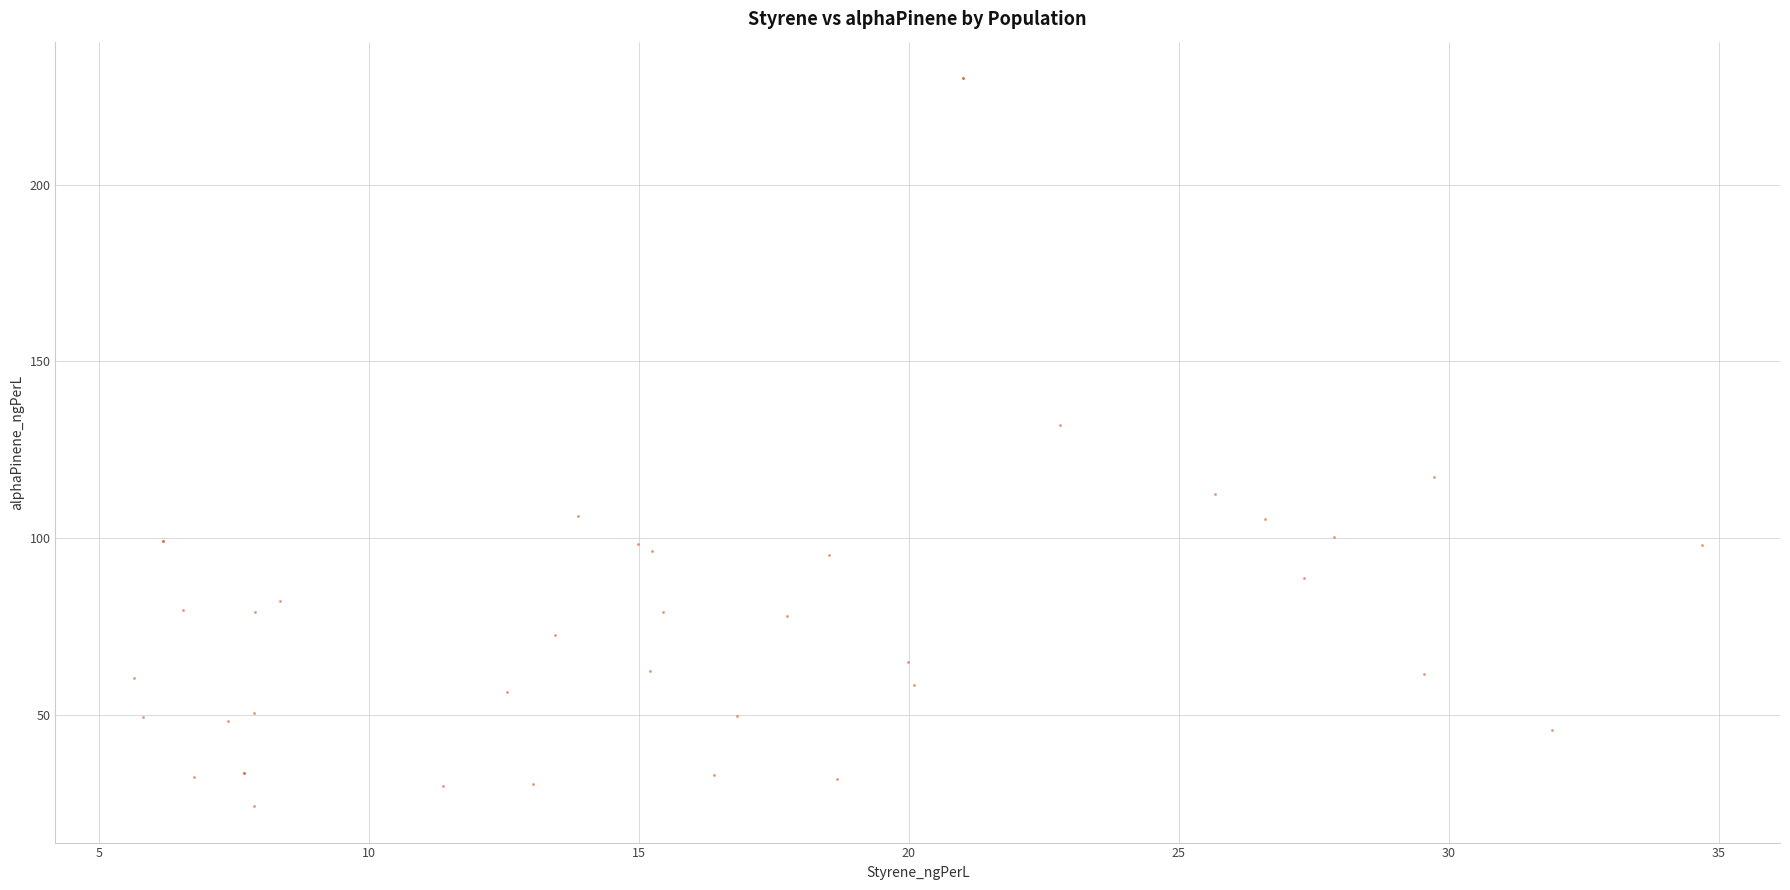

What Y value in the scatter plot is closest to 127?

132.0